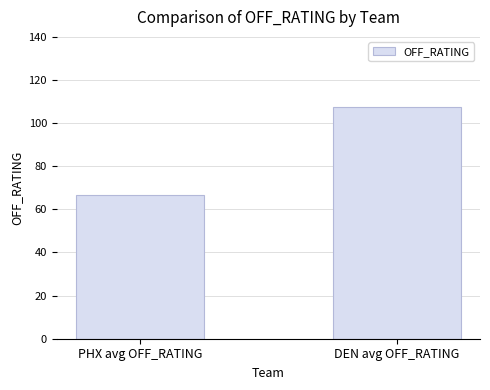

What is the label of the 2nd bar from the right?

PHX avg OFF_RATING